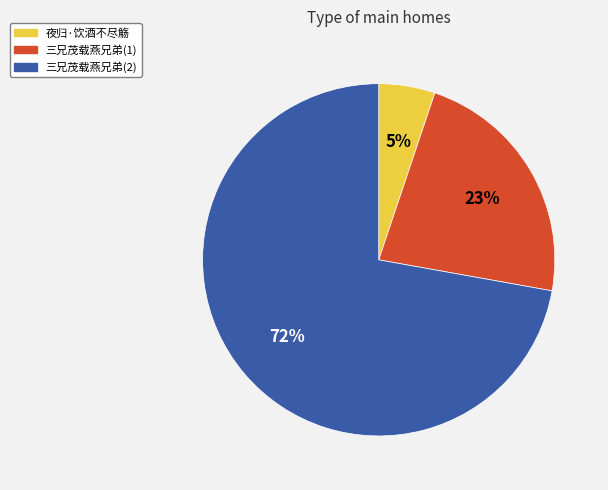

Between 夜归·饮酒不尽觞 and 三兄茂载燕兄弟(1), which is larger?

三兄茂载燕兄弟(1)